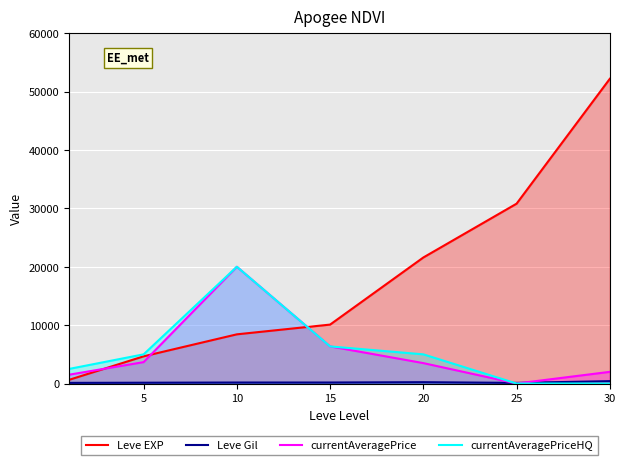

What is the total value across all series at 15?

22994